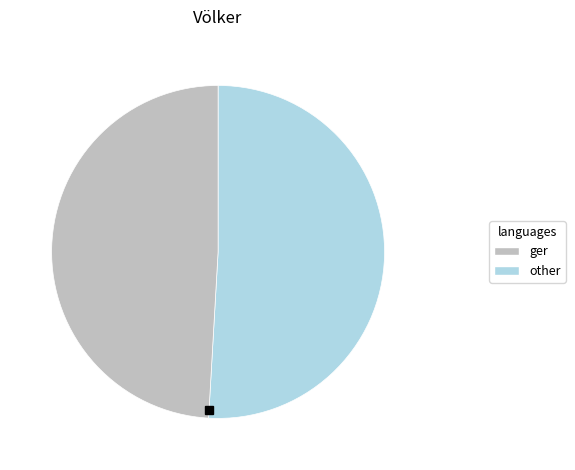

Is there a majority slice in this chart?

Yes